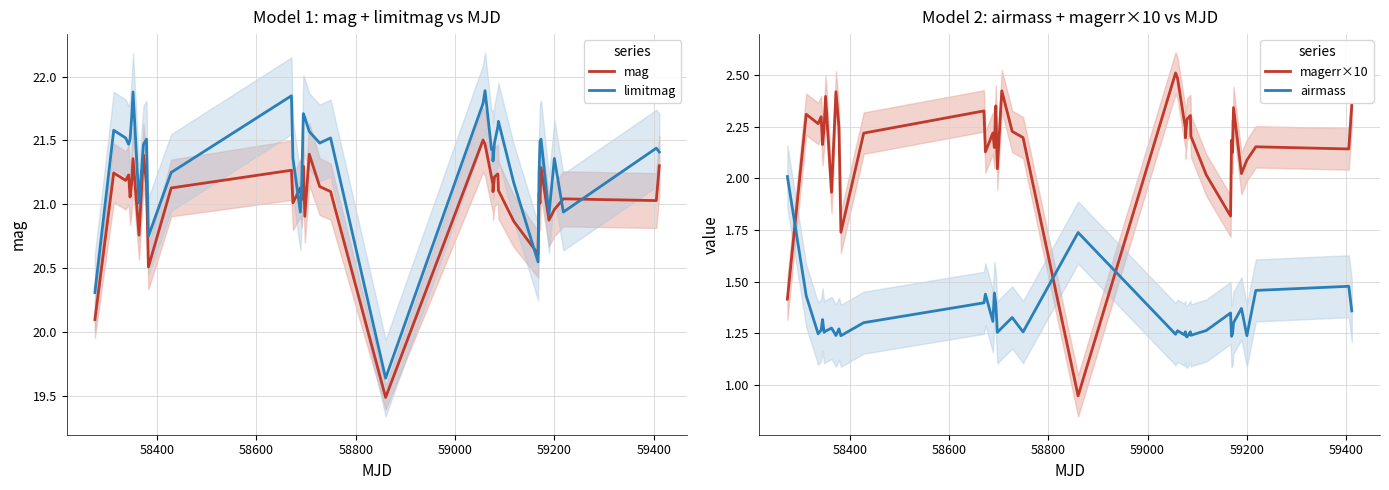

What is the value of the limitmag point at the 39th from the left?

21.4